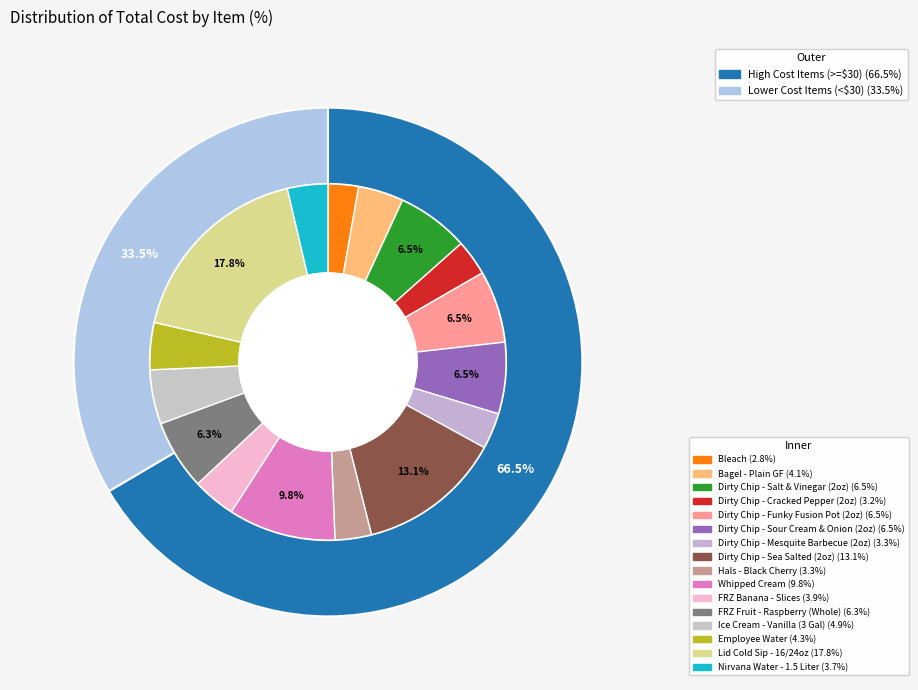

To the nearest percent, what is the average slice percentage?

6%